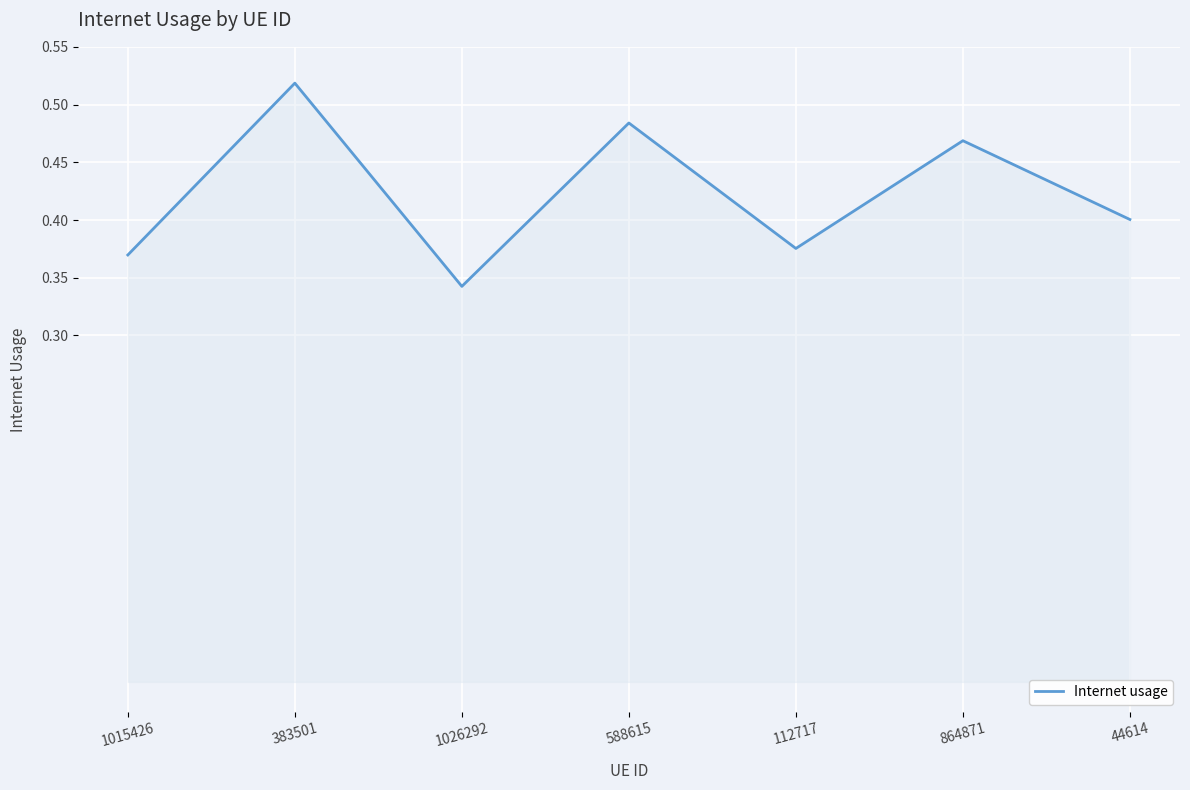

The chart shows a value of 0.9 at 383501. True or false?

False